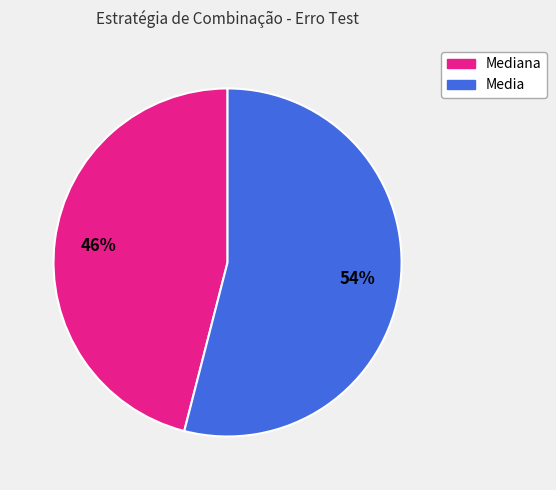

What is the majority slice?

Media